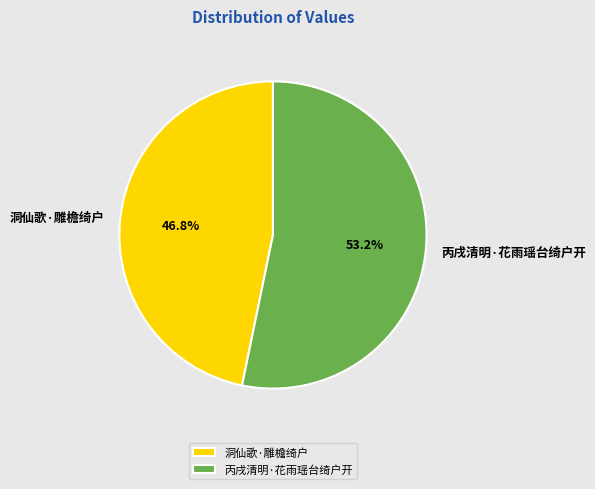

Which slice represents more than half of the pie?

丙戌清明·花雨瑶台绮户开